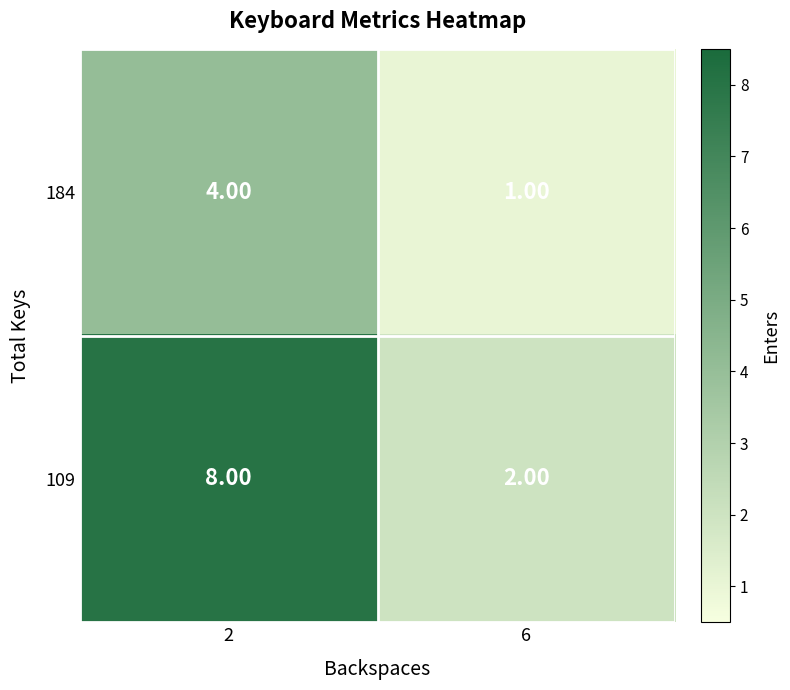

Rank the series by their average value, from lowest to highest.

184, 109